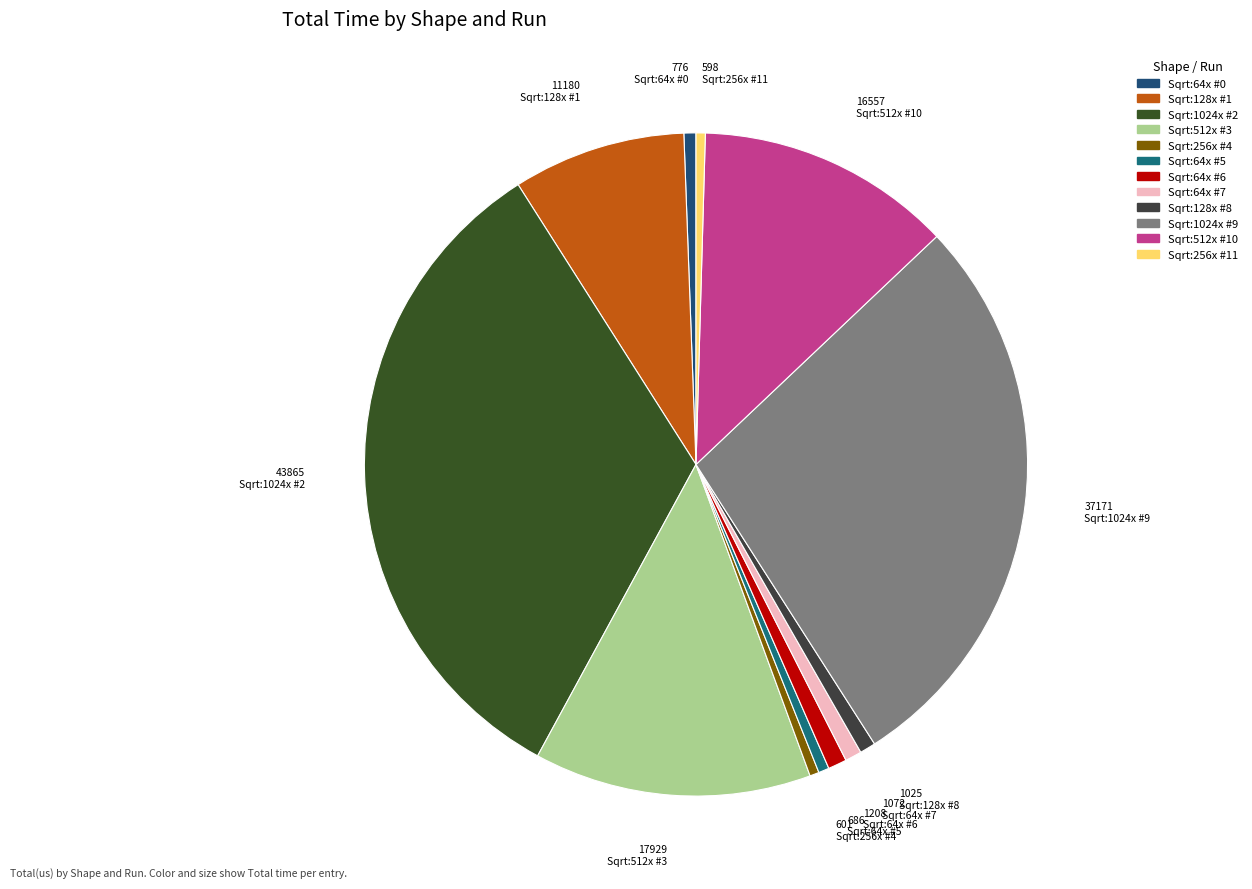

Is there any slice that represents more than half of the pie?

No